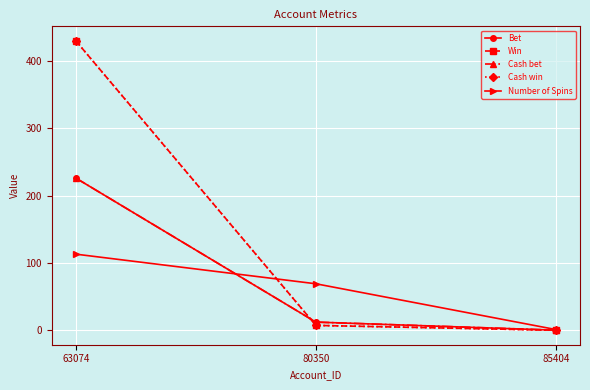

Rank the series at 85404 from lowest to highest value.

Win, Cash win, Bet, Cash bet, Number of Spins